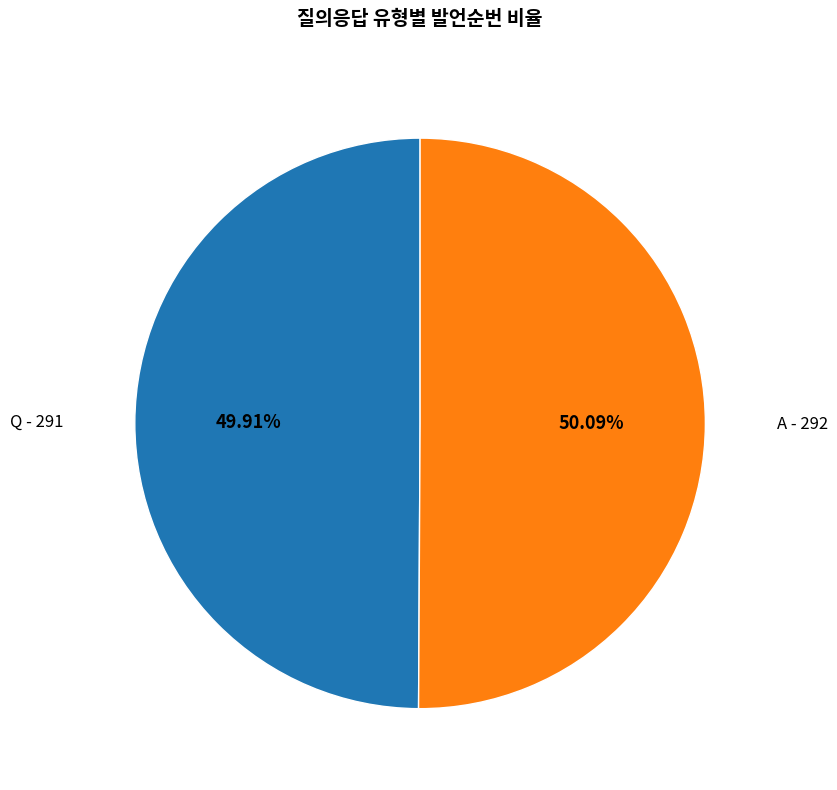

Combined, do Q - 291 and A - 292 account for over 50%?

Yes